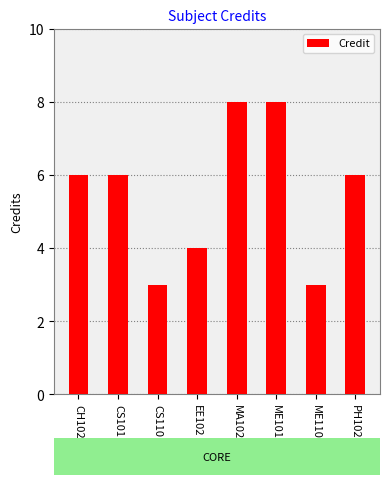

Are the bars grouped side by side (vs. stacked)?

No